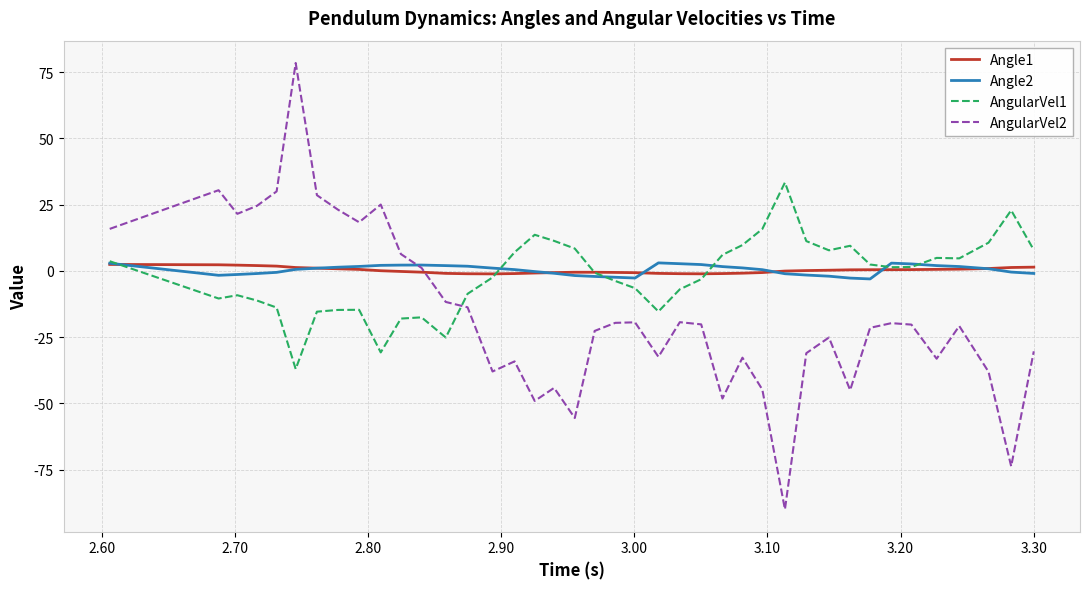

After their last crossing, which series has the higher values: AngularVel2 or AngularVel1?

AngularVel1